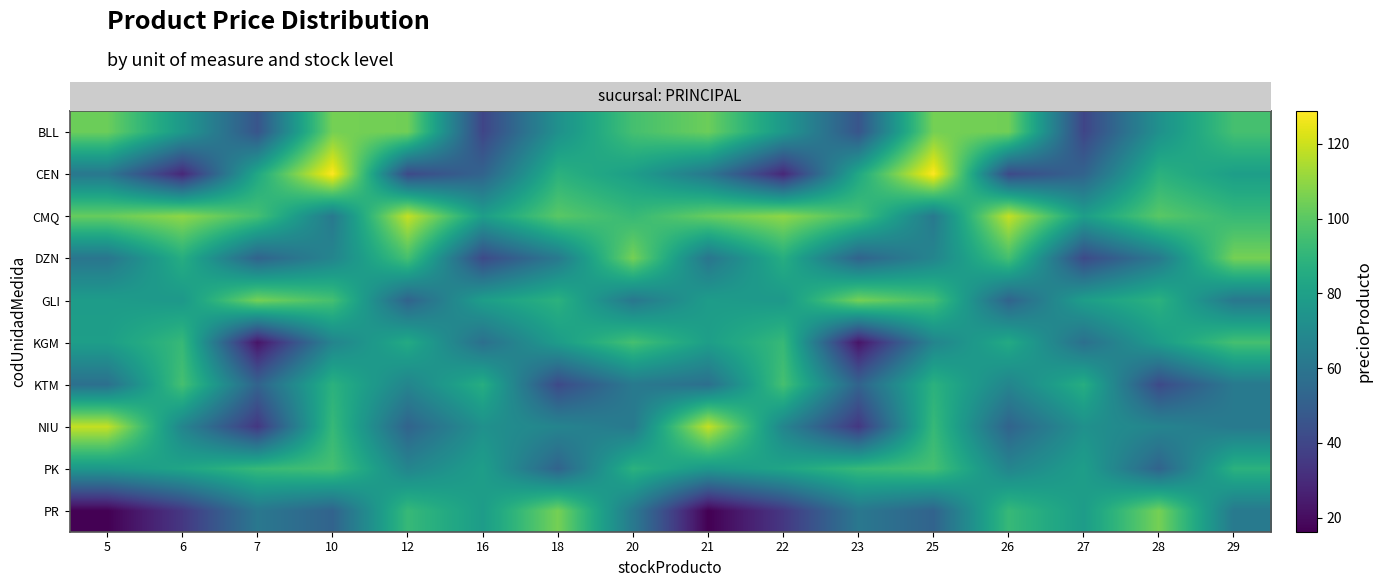

Reading right to left, list all the values displayed in this chart.

row_0: 95.4	72.9	39.6	104.4	105.3	45.9	76.5	103.5	95.4	72.9	39.6	104.4	105.3	45.9	76.5	103.5
row_1: 79.2	88.2	52.2	41.4	128.7	83.7	28.8	61.2	79.2	88.2	52.2	41.4	128.7	83.7	28.8	61.2
row_2: 91.8	99.9	79.2	118.8	62.1	95.4	109.8	102.6	91.8	99.9	79.2	118.8	62.1	95.4	109.8	102.6
row_3: 105.3	62.1	41.4	95.4	67.5	52.2	86.4	60.3	105.3	62.1	41.4	95.4	67.5	52.2	86.4	60.3
row_4: 61.2	88.2	79.2	52.2	95.4	105.3	76.5	78.3	61.2	88.2	79.2	52.2	95.4	105.3	76.5	78.3
row_5: 95.4	78.3	57.6	84.7	67.1	22.5	91.8	79.2	95.4	78.3	57.6	84.7	67.1	22.5	91.8	79.2
row_6: 62.1	41.4	86.4	67.5	88.2	52.2	95.4	57.6	62.1	41.4	86.4	67.5	88.2	52.2	95.4	57.6
row_7: 62.1	67.1	72.9	52.2	91.8	34.4	67.5	118.8	62.1	67.1	72.9	52.2	91.8	34.4	67.5	118.8
row_8: 88.2	52.2	79.2	67.5	95.4	91.8	82.1	76.2	88.2	52.2	79.2	67.5	95.4	91.8	82.1	76.2
row_9: 62.1	105.3	78.3	91.8	52.2	61.2	34.4	16.2	62.1	105.3	78.3	91.8	52.2	61.2	34.4	16.2